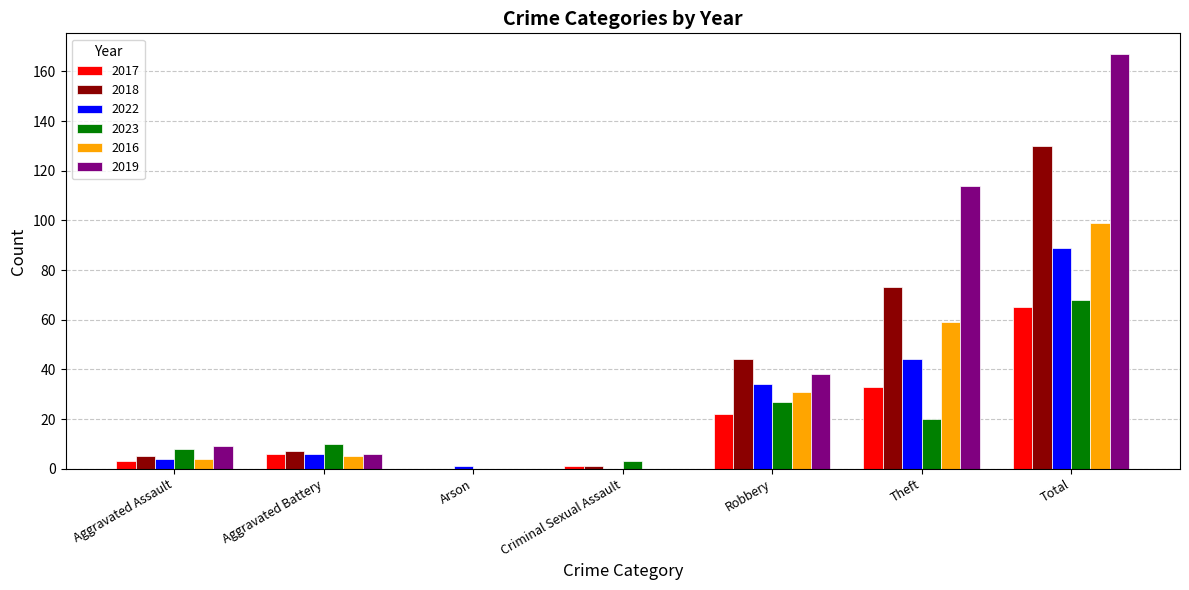

Where is 2019 nearest to the value 83?

Theft